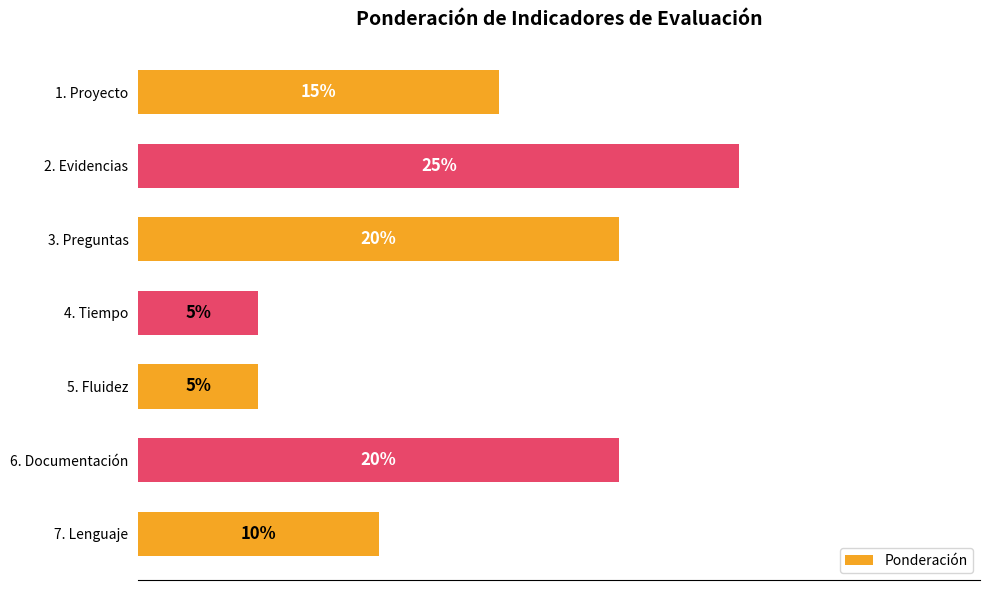

Which label corresponds to the largest value in the chart?

2. Evidencias